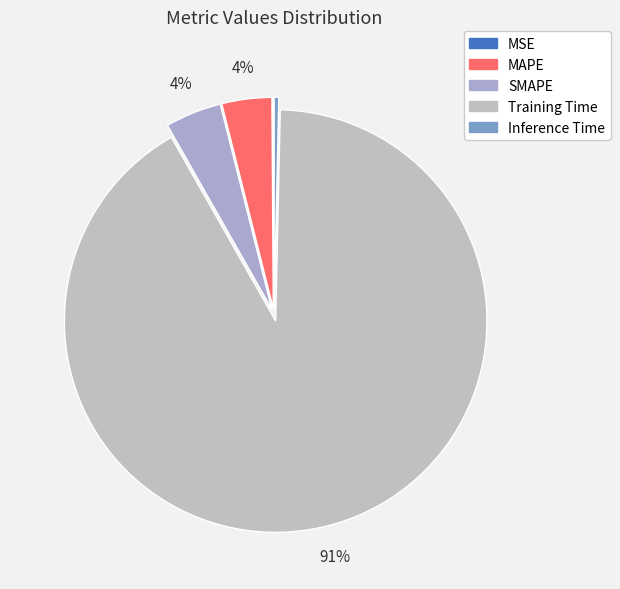

To the nearest percent, what portion does SMAPE represent?

4%